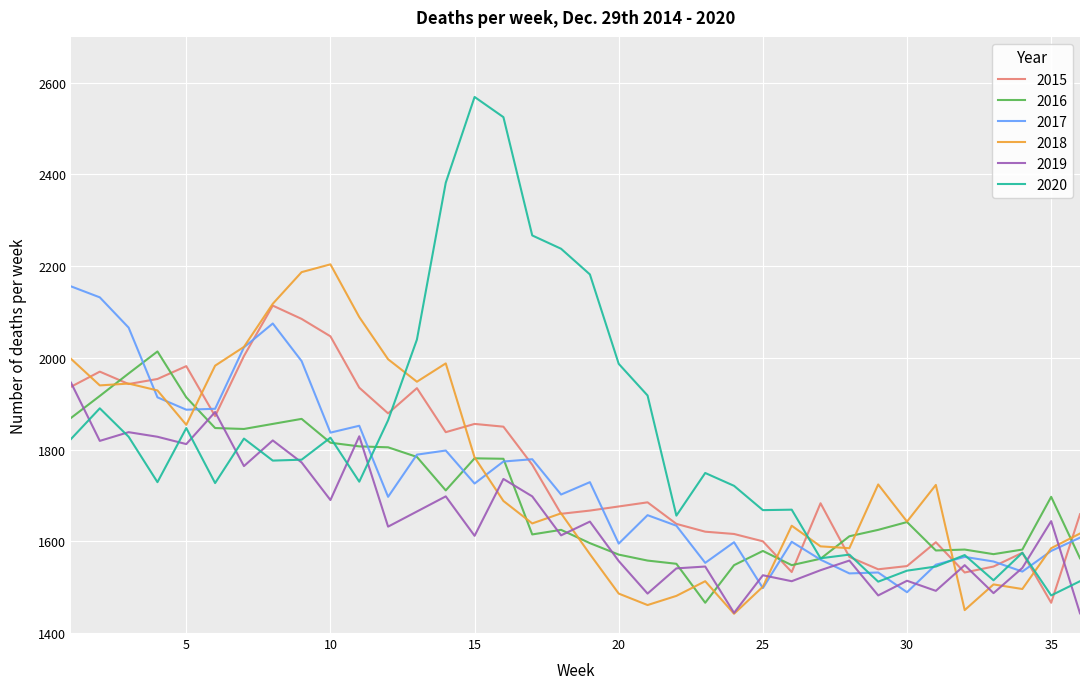

Which series has the largest total across all categories?

2020